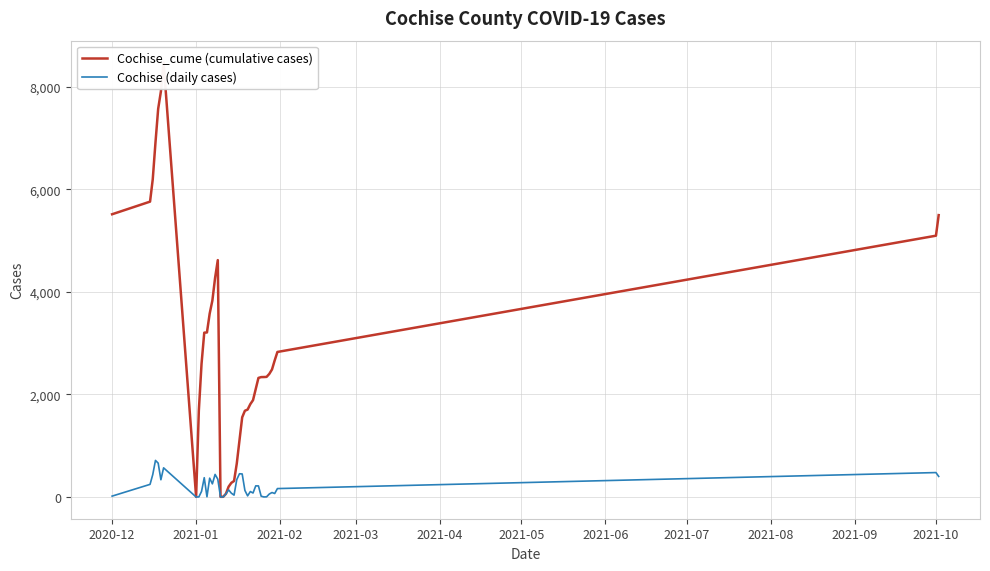

Rank the series by their maximum value, from lowest to highest.

Cochise (daily cases), Cochise_cume (cumulative cases)